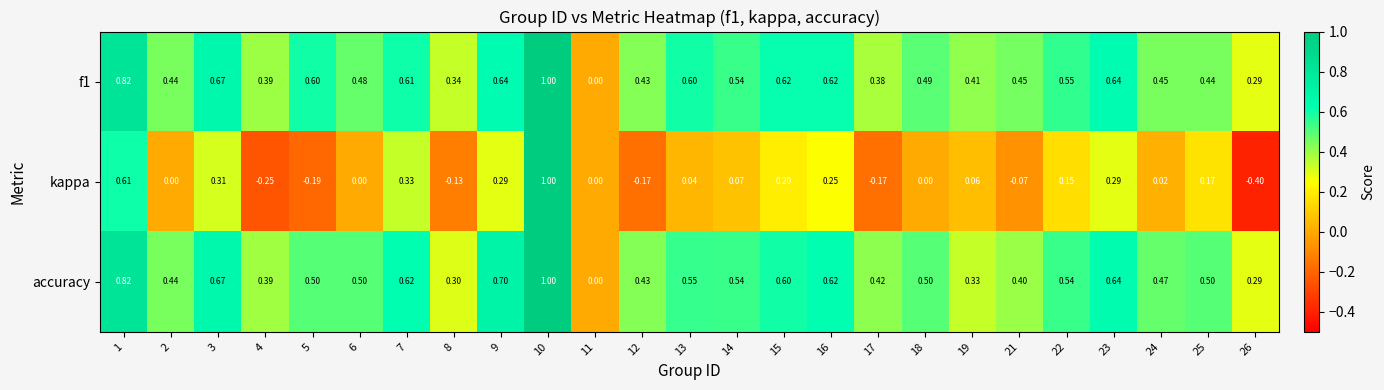

Which series changed the most between 14 and 15?

kappa